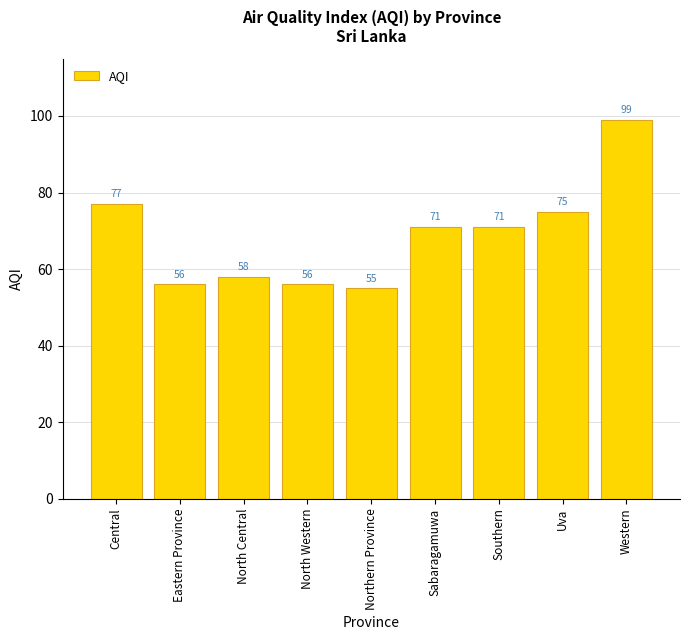

Is it true that the value at North Central is 29?

False